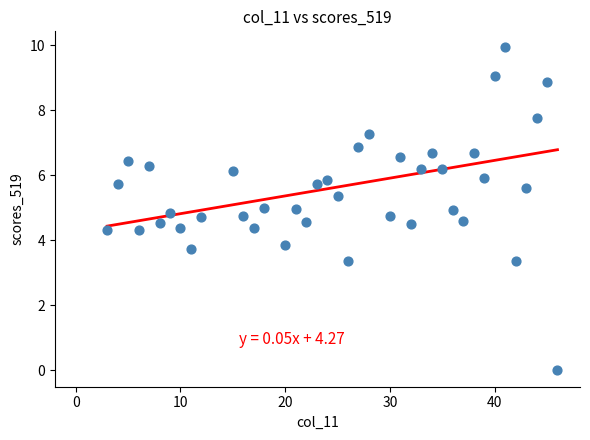

What Y value in the scatter plot is closest to 4?

3.9